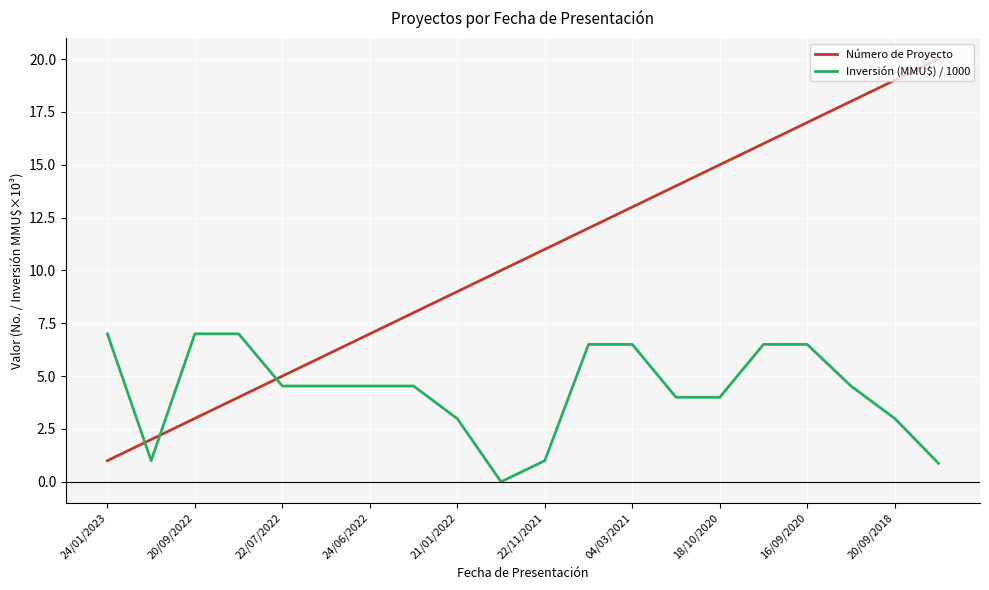

Which series ends up on top after the final intersection of Inversión (MMU$) / 1000 and Número de Proyecto?

Número de Proyecto